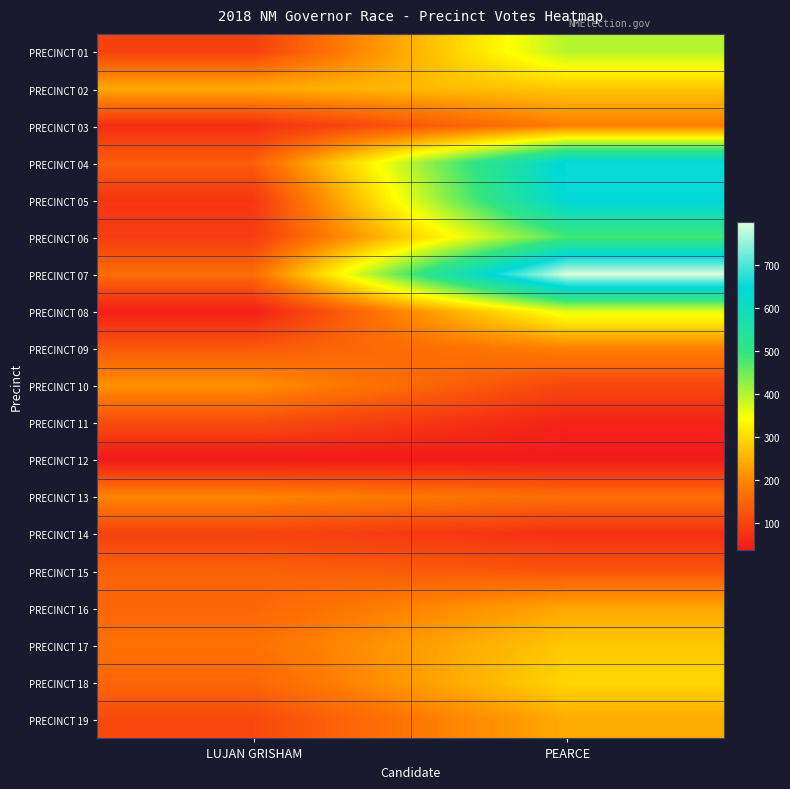

At how many categories does at least one series exceed 554?

1